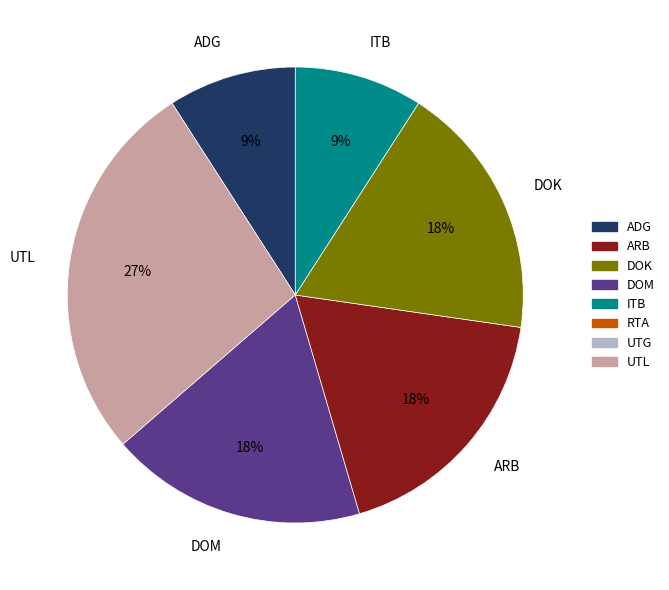

Is the sum of ARB and DOM greater than half?

No